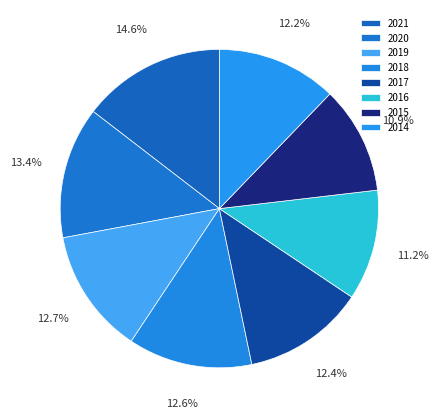

Is there any slice that represents more than half of the pie?

No